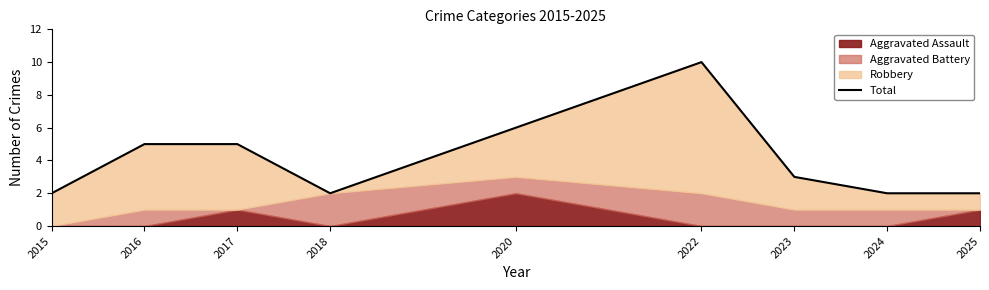

What is the difference between the values at 2016 and 2023?

2